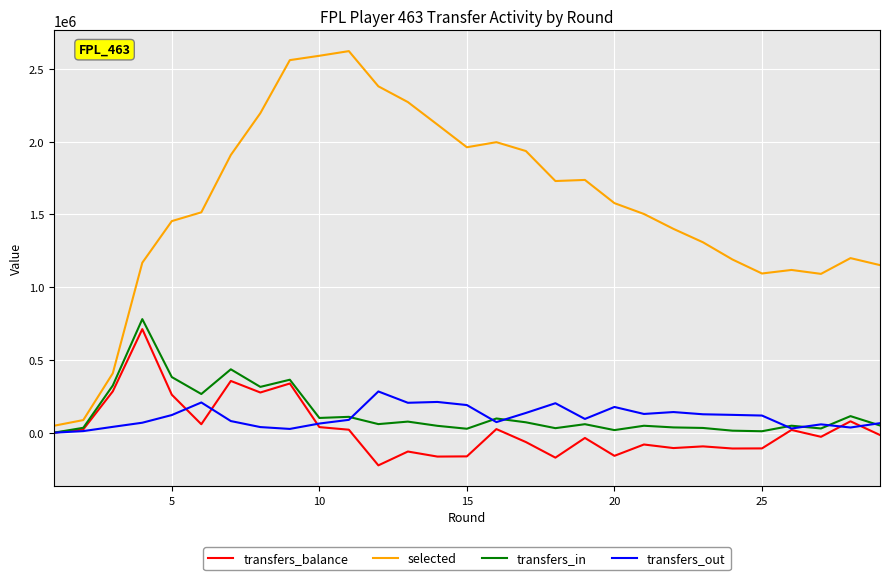

Which series has the largest range (max minus min)?

selected